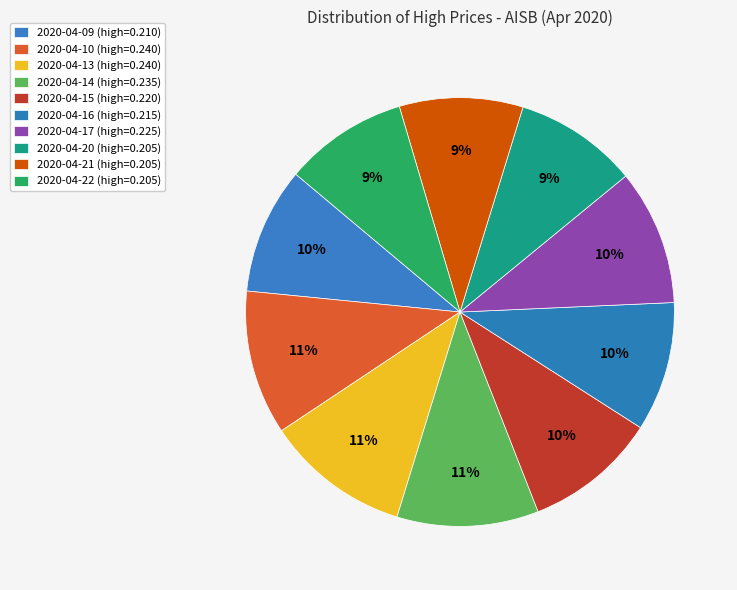

How many segments does this pie chart have?

10